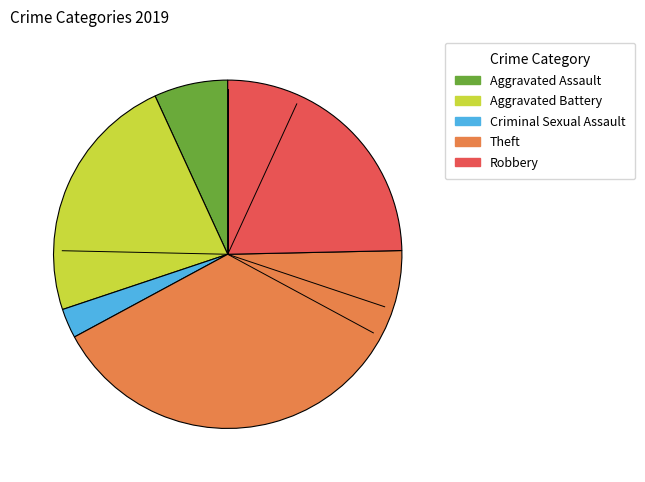

Which category has the biggest portion of the pie?

Theft